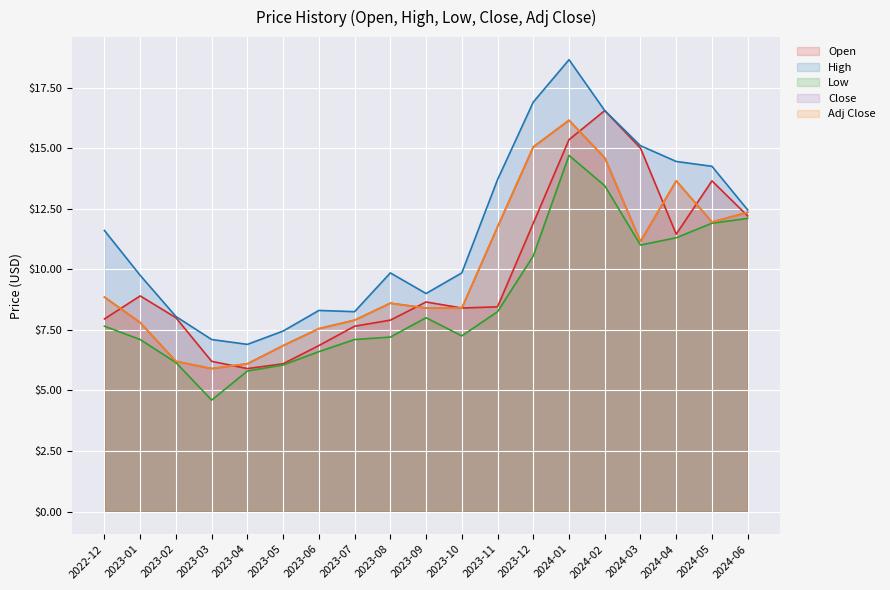

What position from the left is 2023-01?

2